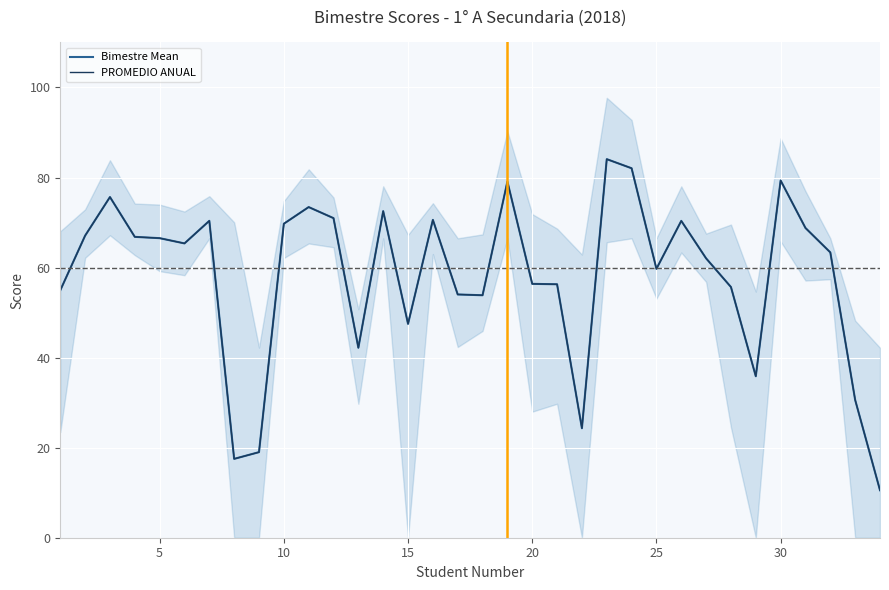

What are all the series names shown in the legend?

Bimestre Mean, PROMEDIO ANUAL